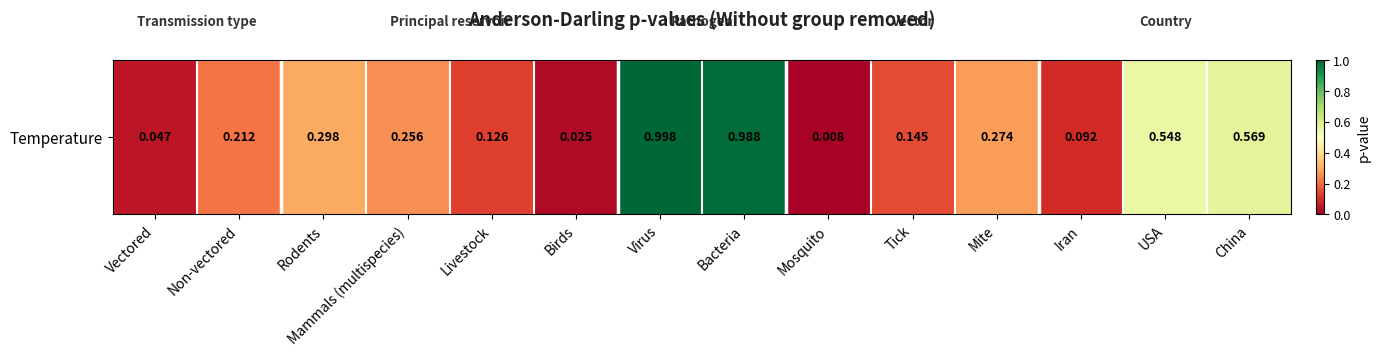

How many data points does each series have?

14